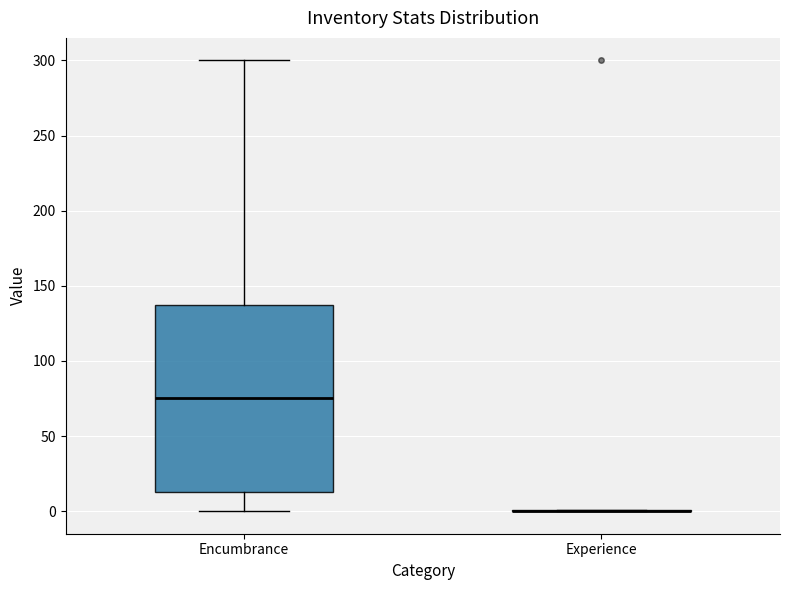

Reading left to right, transcribe this box plot: for each box, give where its median line is, the range the box spans, and where its two whiskers end, as read against the y-axis. The values are not printed on the chart, so give them approximately, as read against the axis.

Encumbrance: median 75, box 15 to 140, whiskers 0 to 300
Experience: box collapsed to a line at 0, whiskers 0 to 0